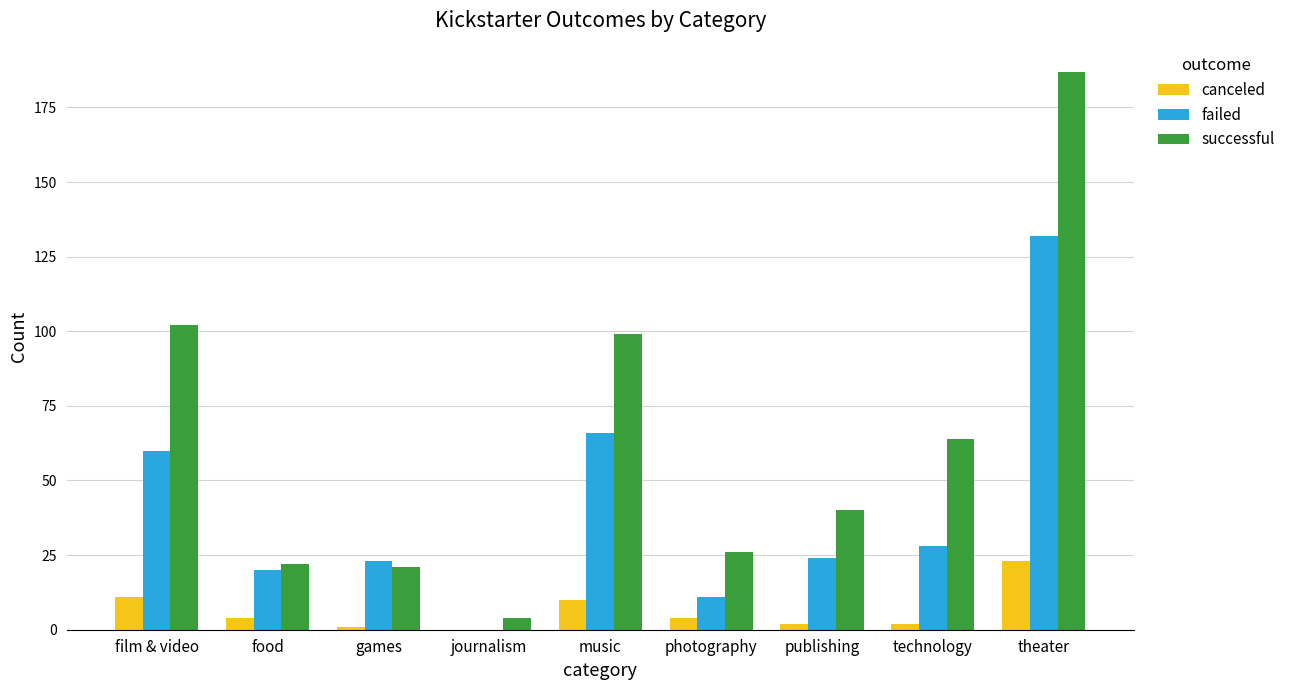

What is the greatest value displayed?

187